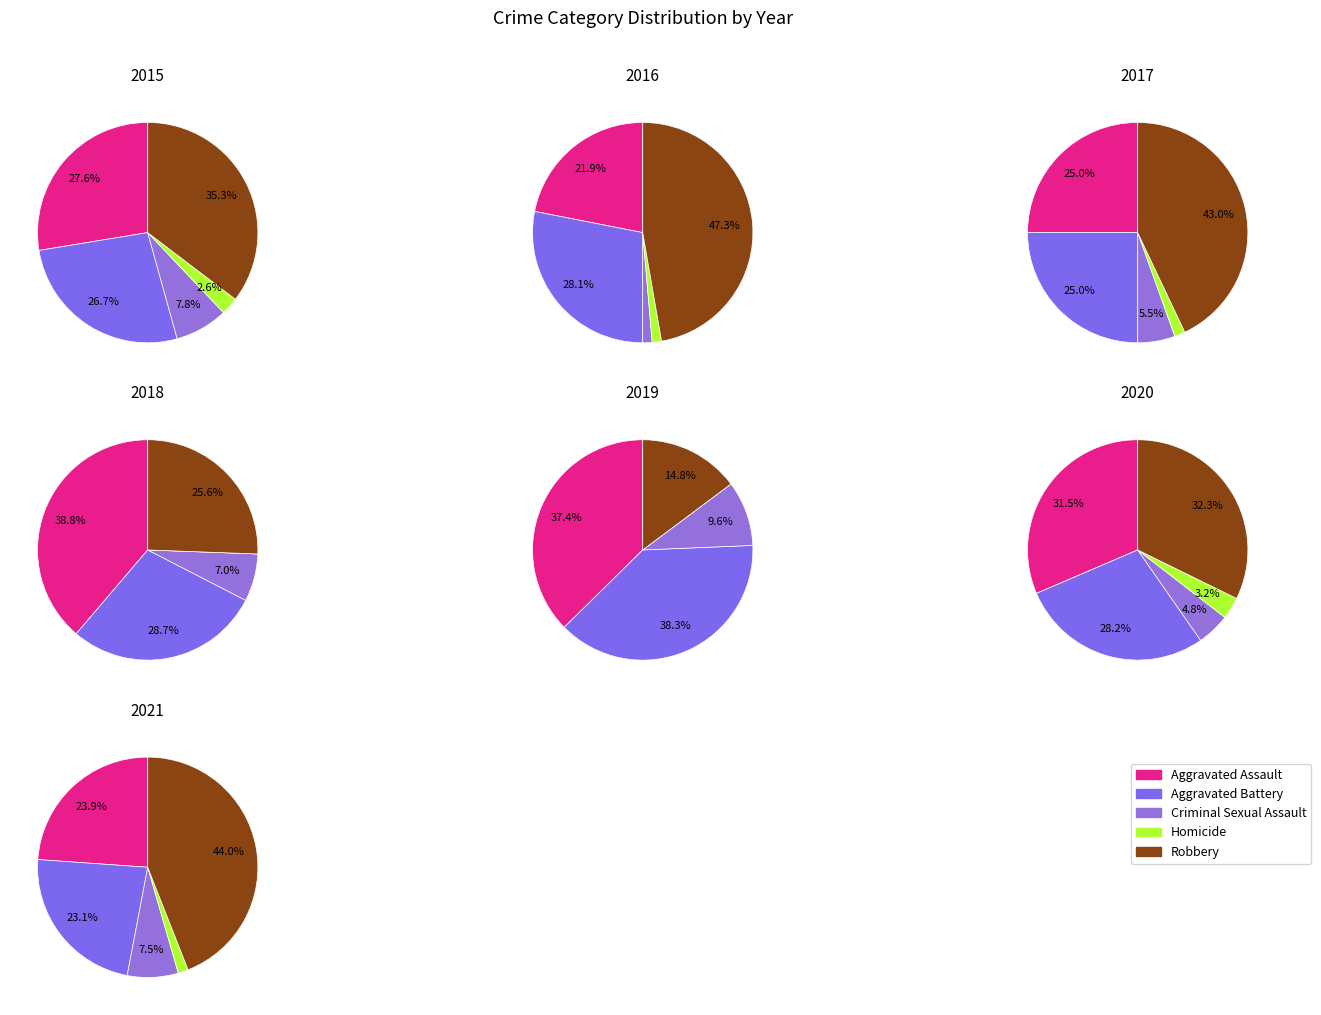

The 6 slice represents 7% of the pie. True or false?

False